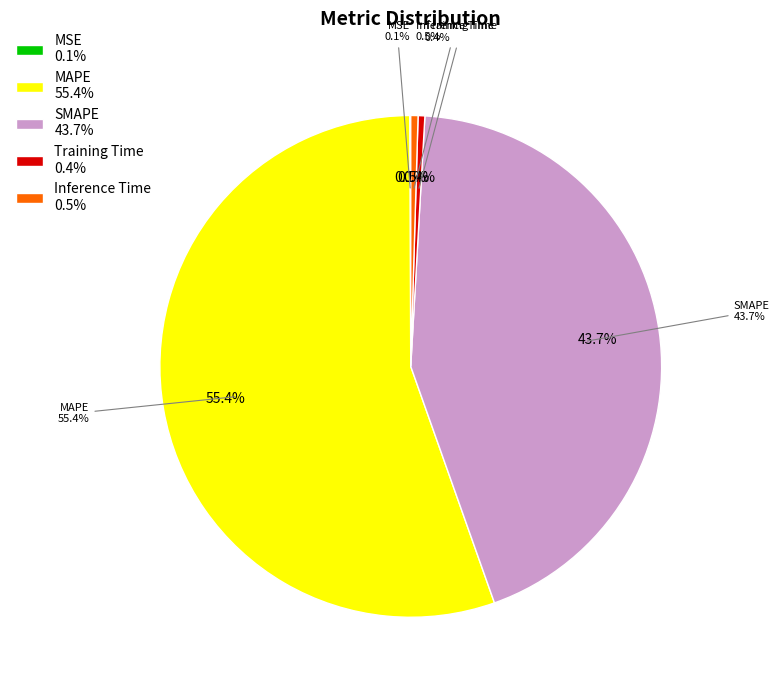

Between Inference Time and SMAPE, which is larger?

SMAPE